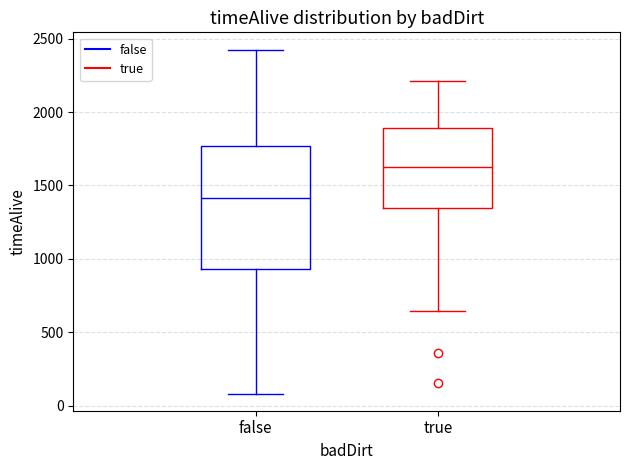

Reading left to right, read every box against the y-axis: the position of its median line, the range the box covers, and the ends of its whiskers. The values are not printed on the chart, so give them approximately, as read against the axis.

false: median 1400, box 950 to 1750, whiskers 100 to 2450
true: median 1600, box 1350 to 1900, whiskers 650 to 2200